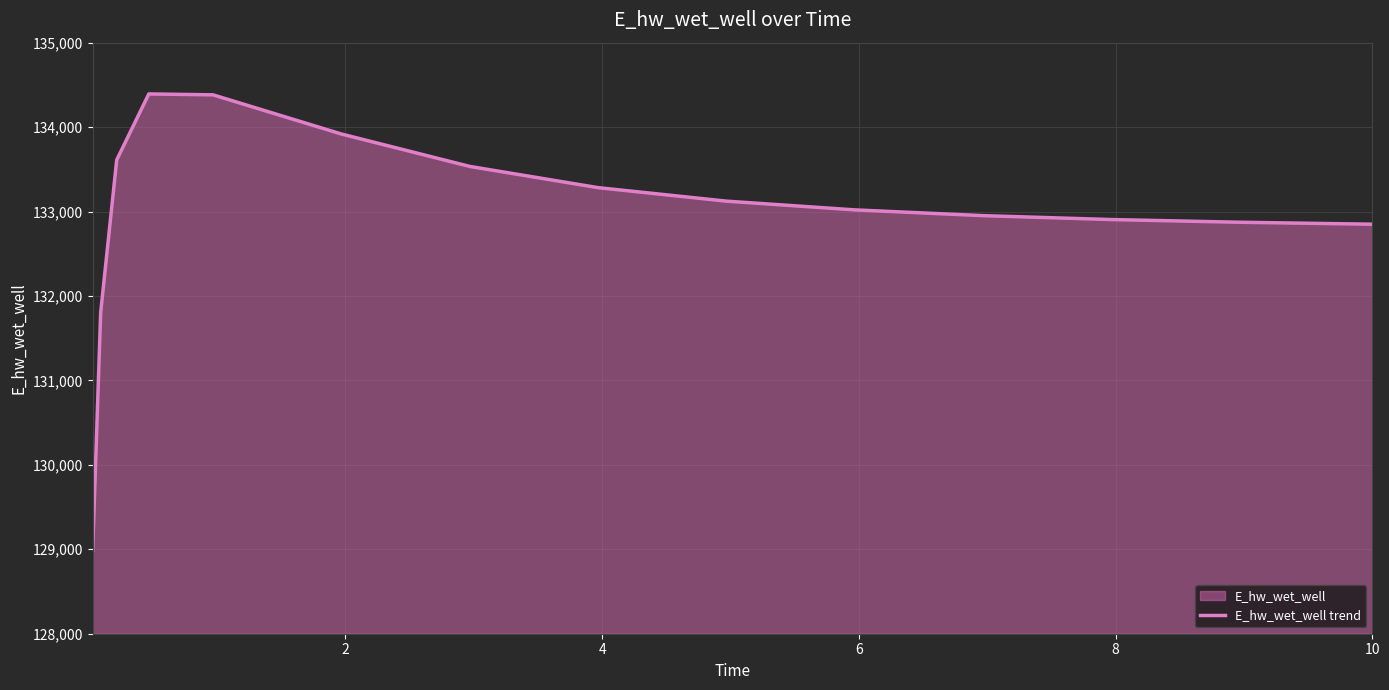

What is the greatest value displayed?

134392.8